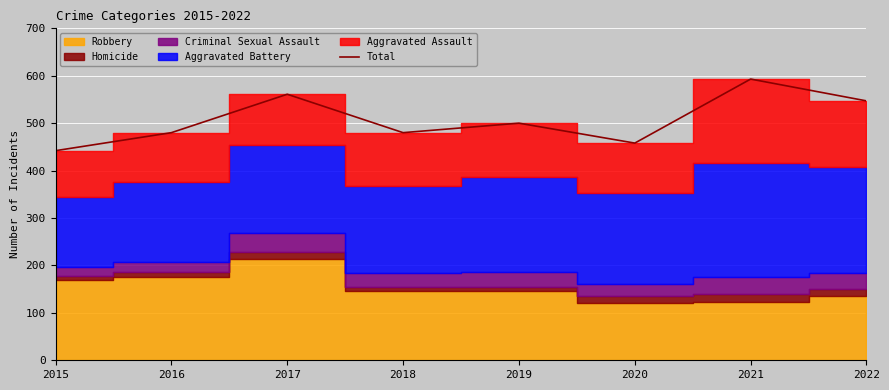

Where does the data first go above 500?

2017